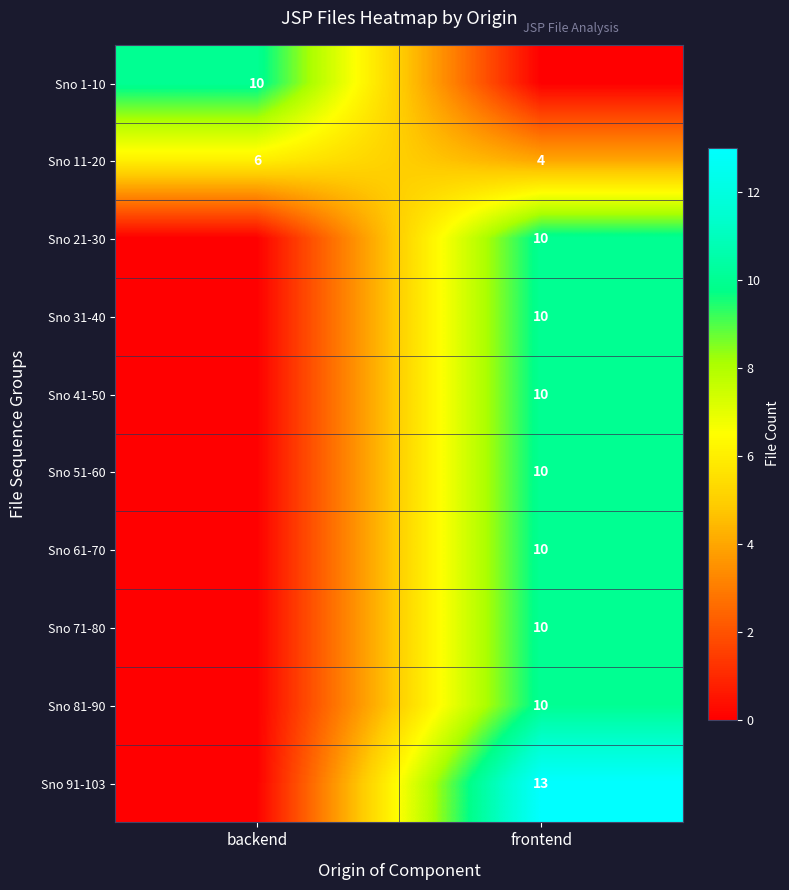

What is the approximate value of Sno 11-20 at backend?

6